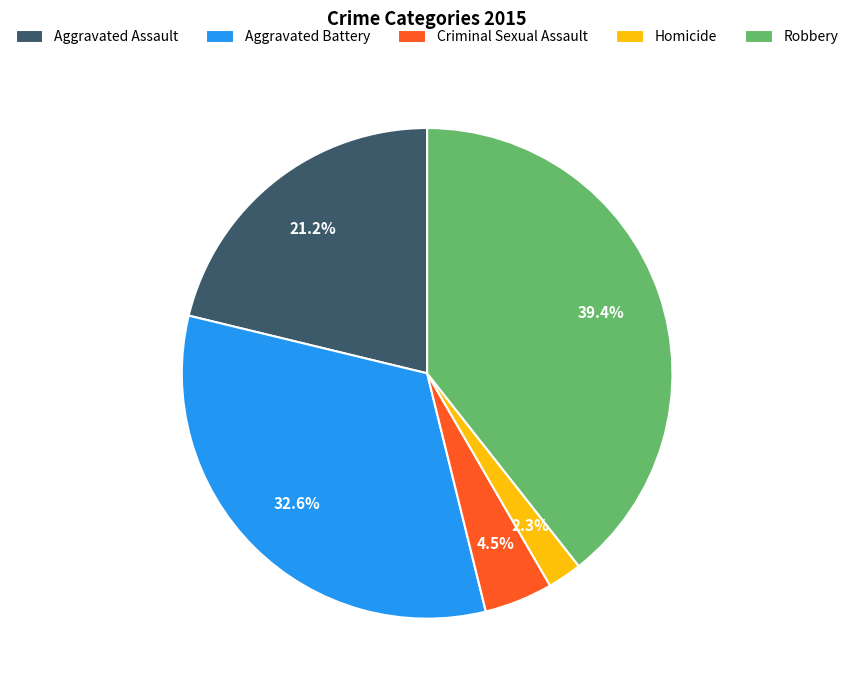

Which has a higher value, Criminal Sexual Assault or Homicide?

Criminal Sexual Assault